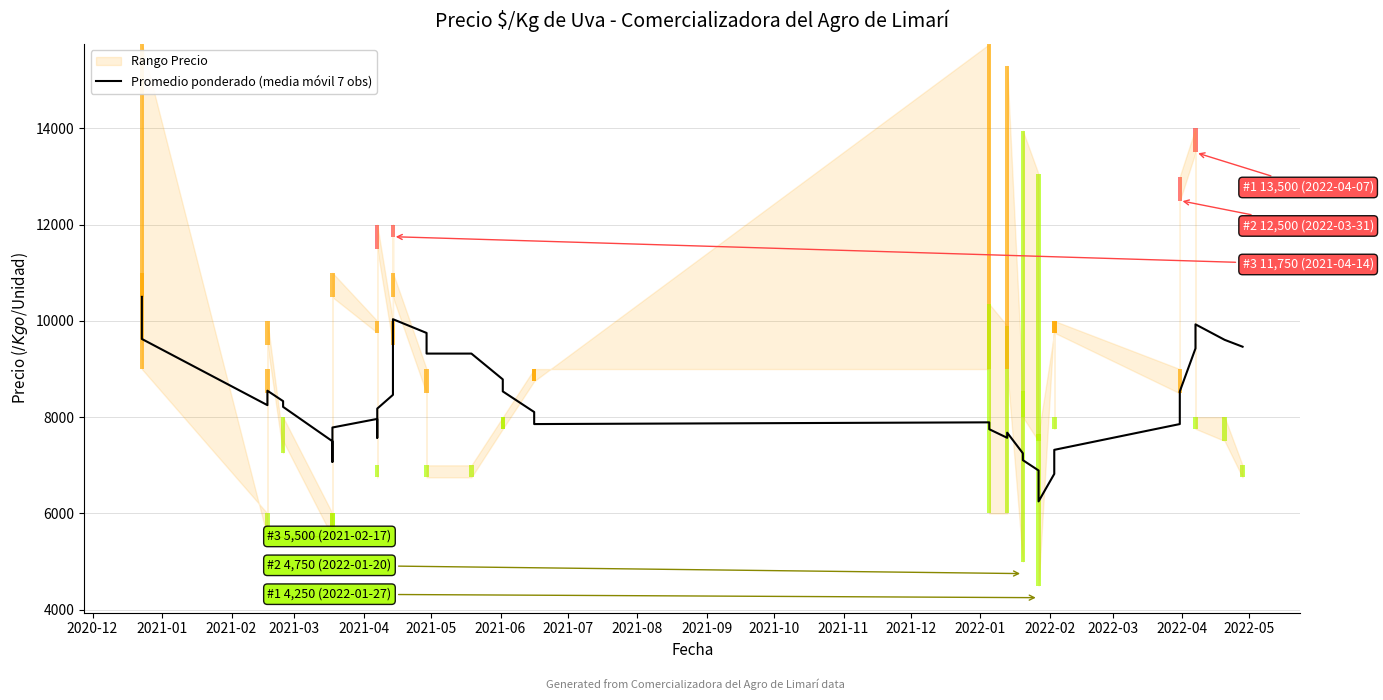

What value does the data have at 2022-05?

9464.3